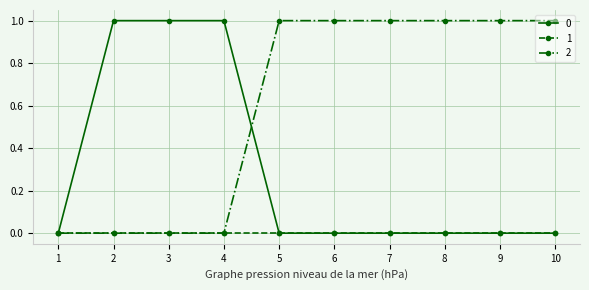

What is the difference between the highest and lowest values at 5?

1